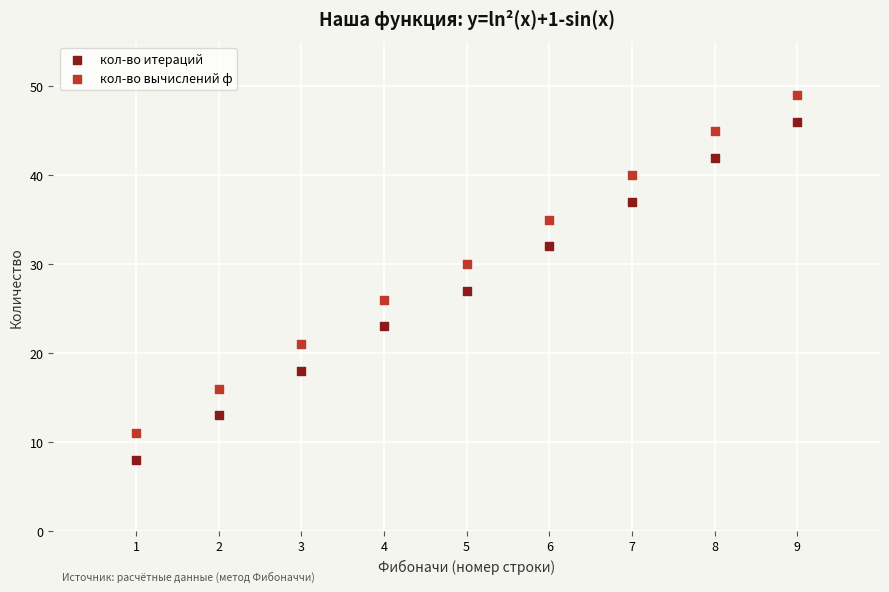

Which series contains the lowest Y value?

кол-во итераций